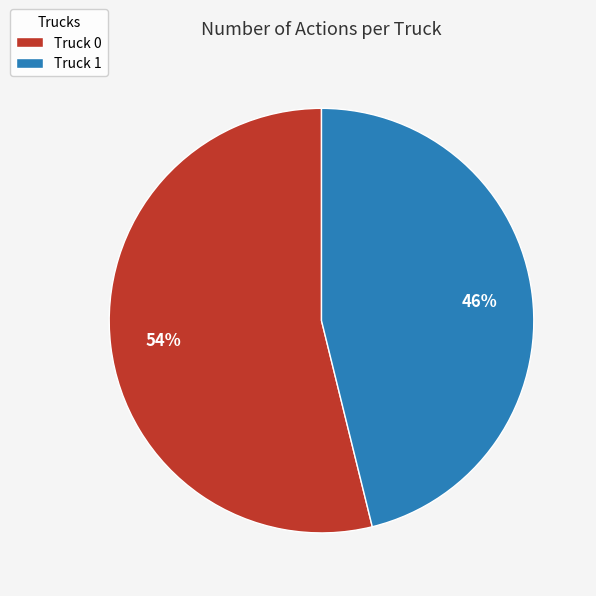

Is there any slice that represents more than half of the pie?

Yes